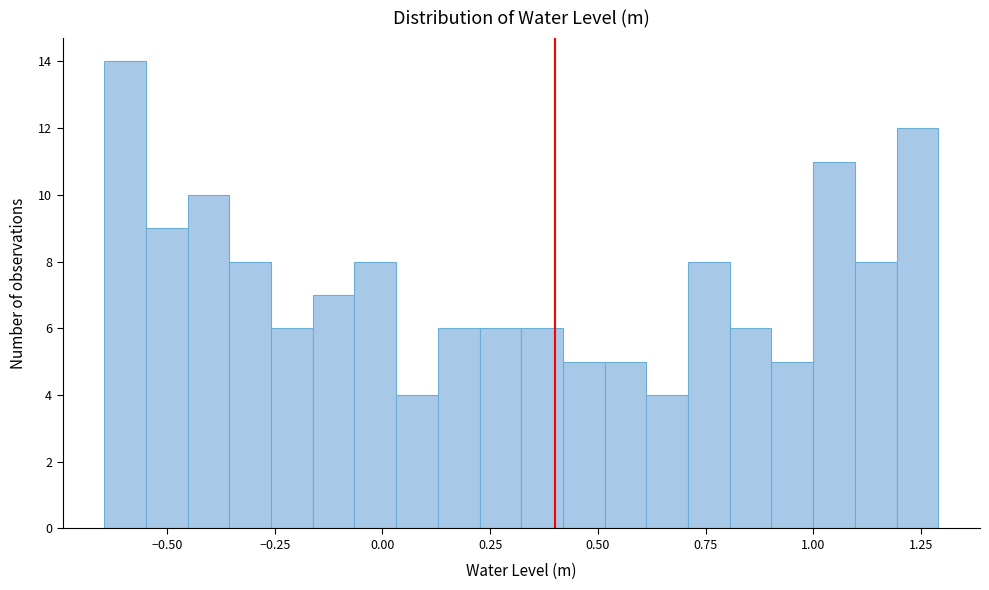

Read against the x-axis, roughly where is the centre of the tallest bar?

-0.60